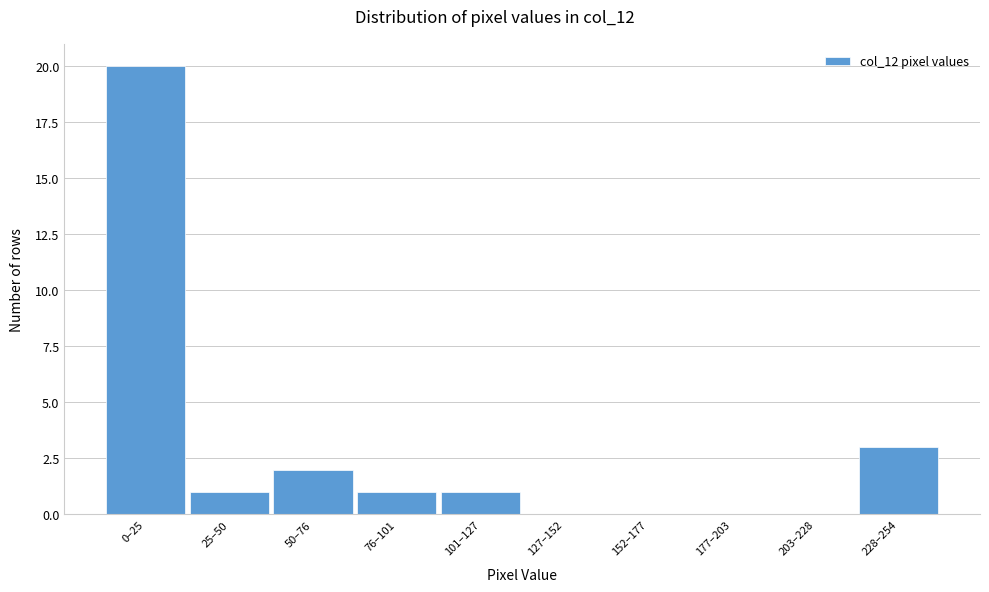

Reading right to left, list all the values displayed in this chart.

228–254=3	203–228=0	177–203=0	152–177=0	127–152=0	101–127=1	76–101=1	50–76=2	25–50=1	0–25=20